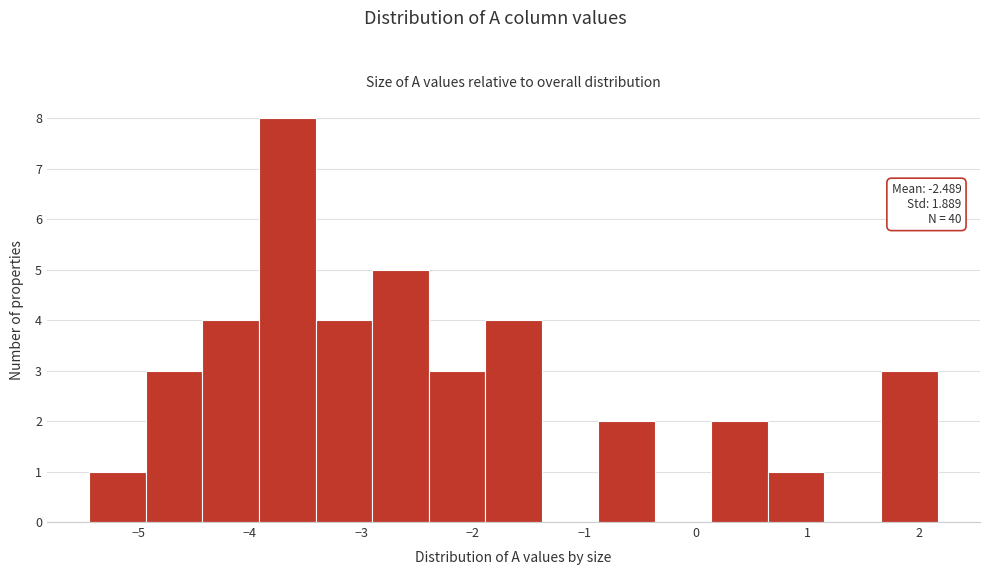

Which range on the x-axis has the tallest bar?

-3.9 to -3.4